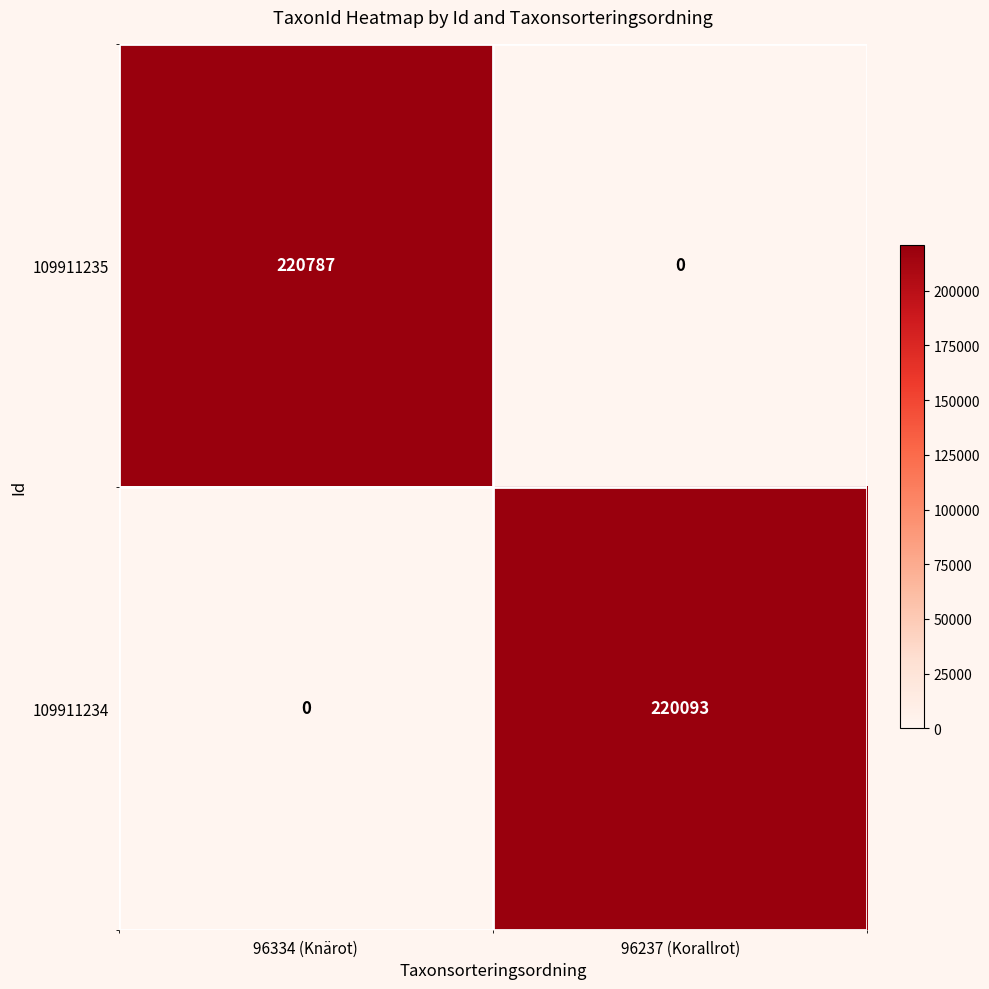

How many data points does each series have?

2